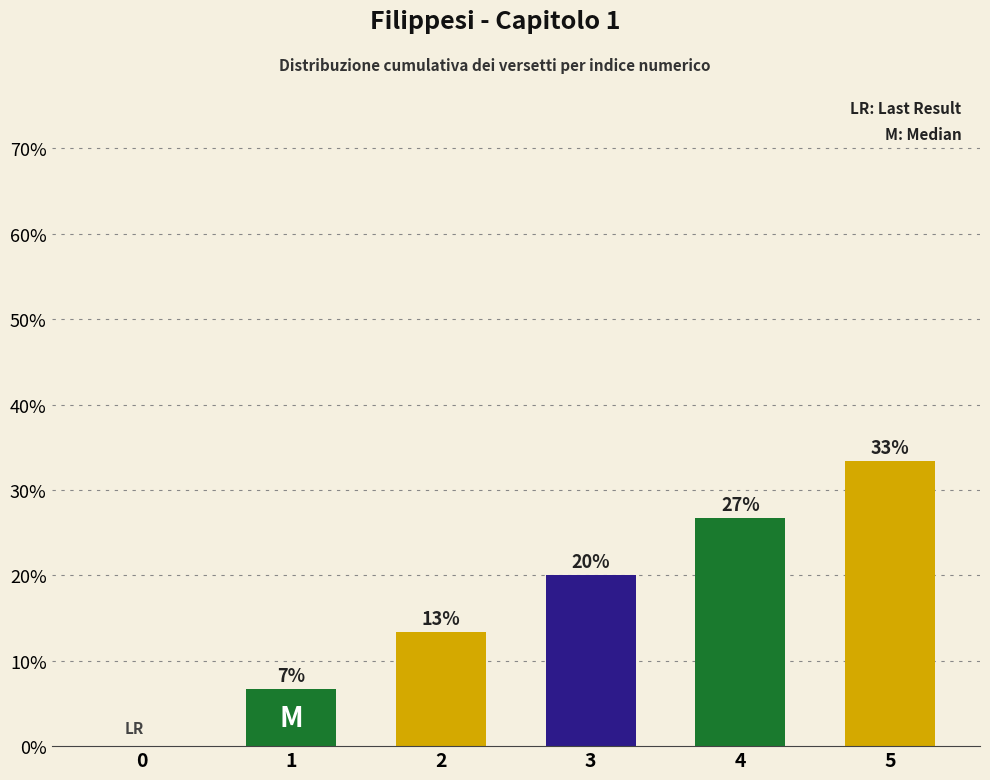

Are the bars horizontal?

No